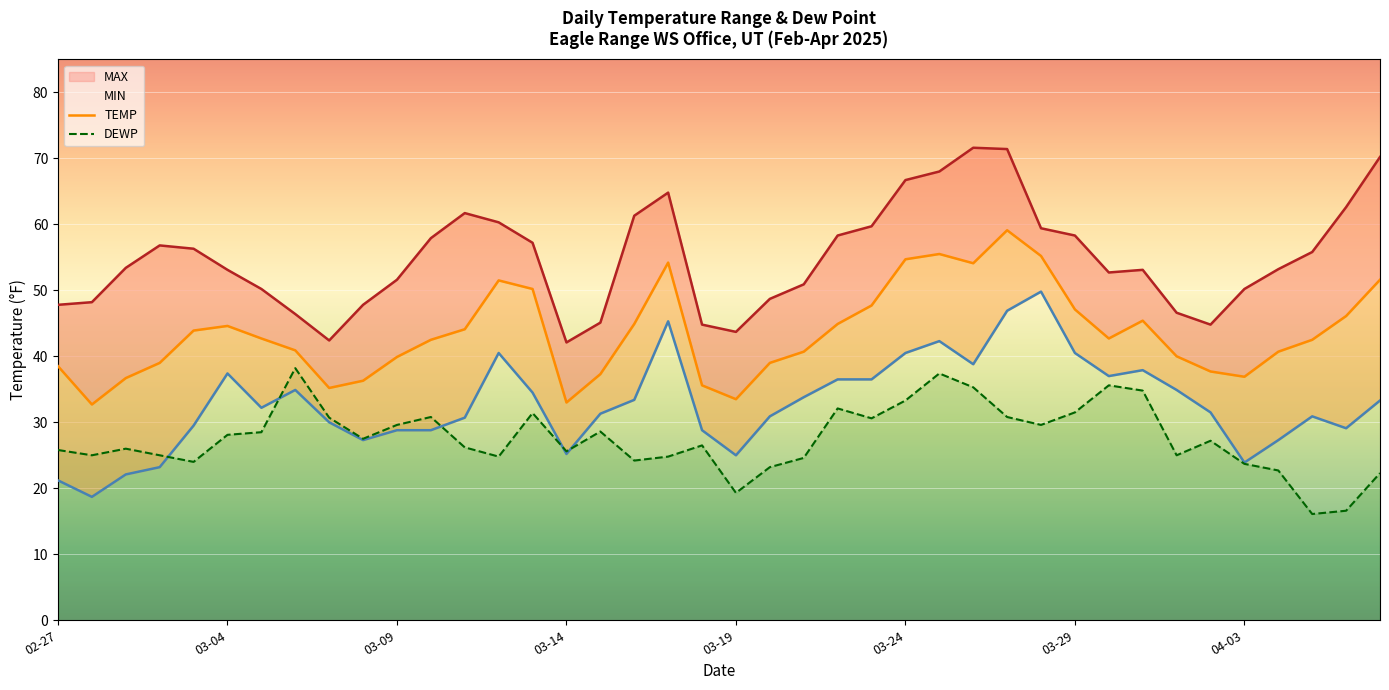

What is the value of the DEWP point at the 32nd from the left?

35.6